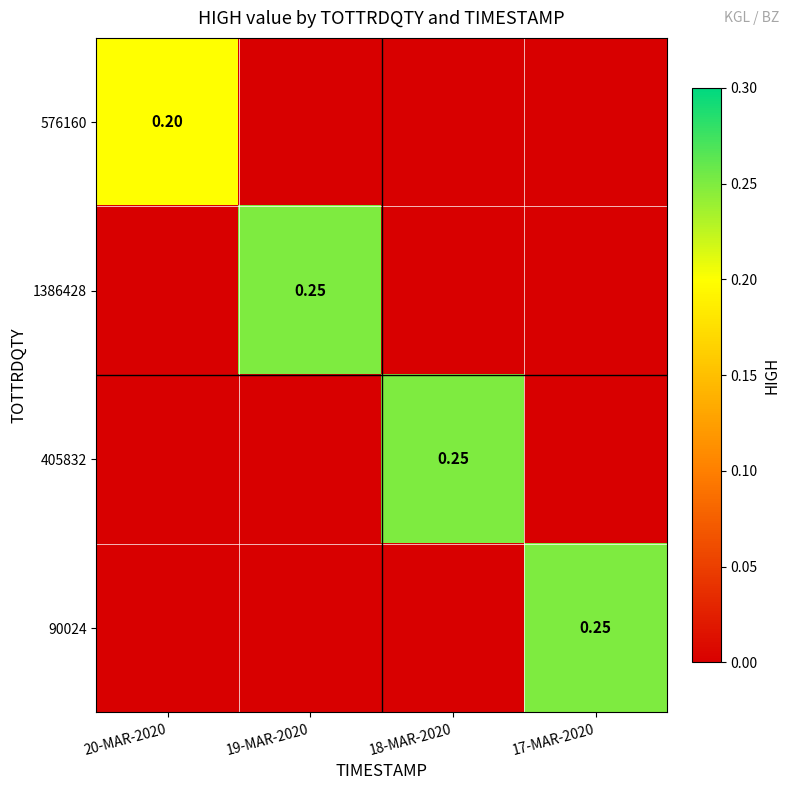

What is the average value of the 405832 series?

0.1